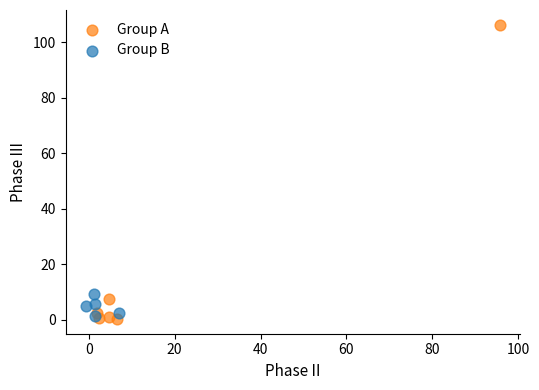

Which series contains the highest Y value?

Group A